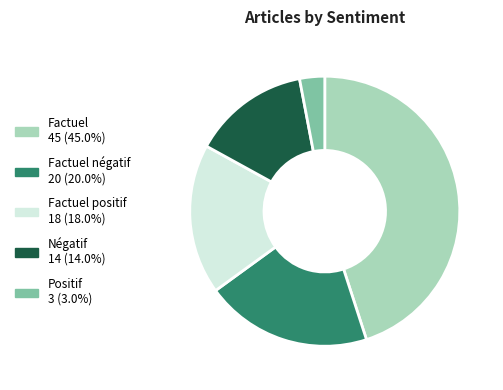

Is there a majority slice in this chart?

No